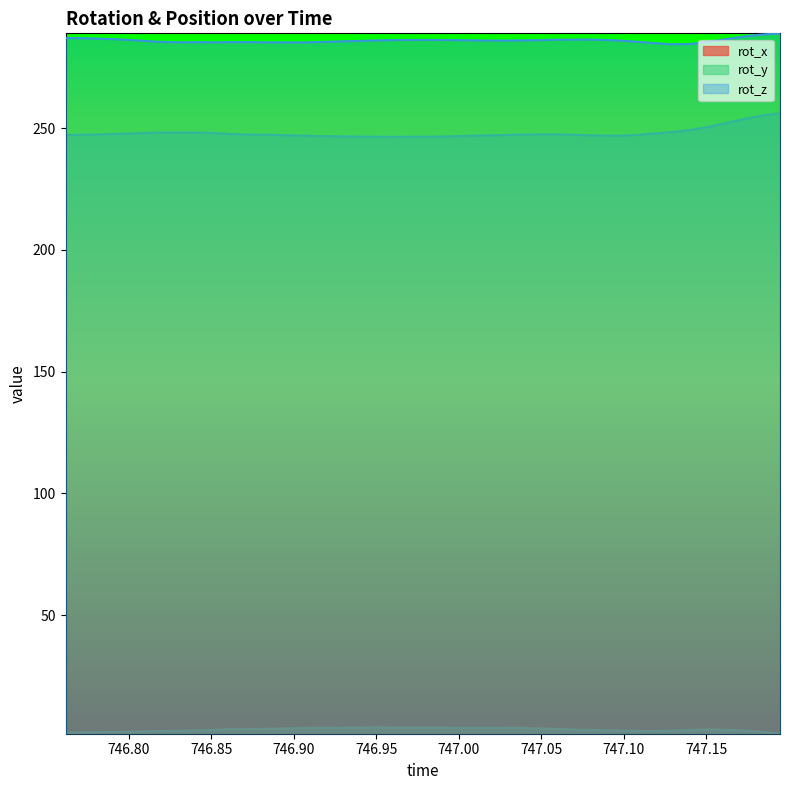

What position from the right is 746.8281?

34